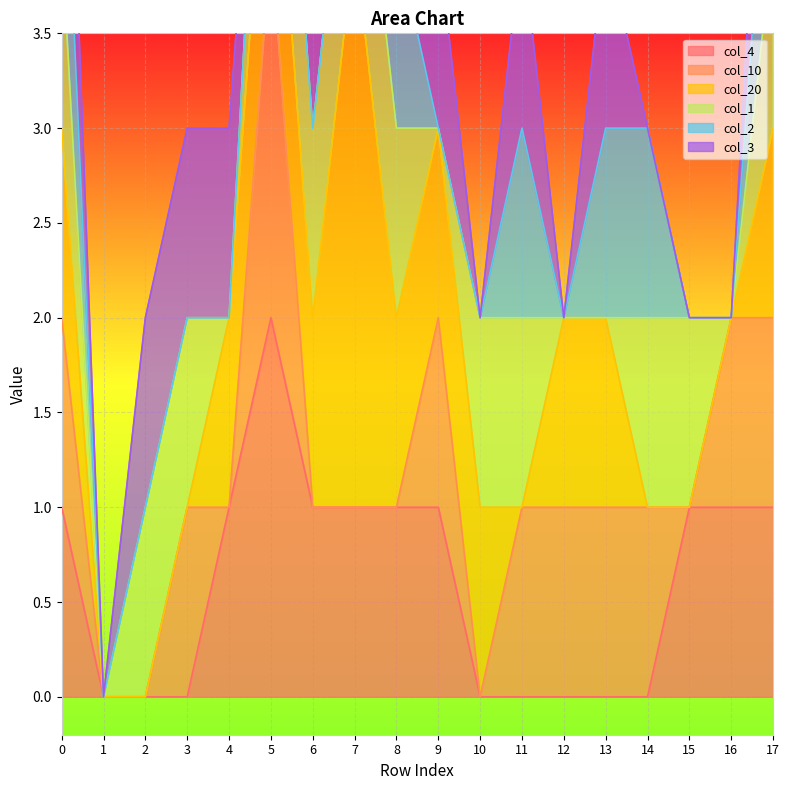

The col_4 series shows 1 at 8. True or false?

True